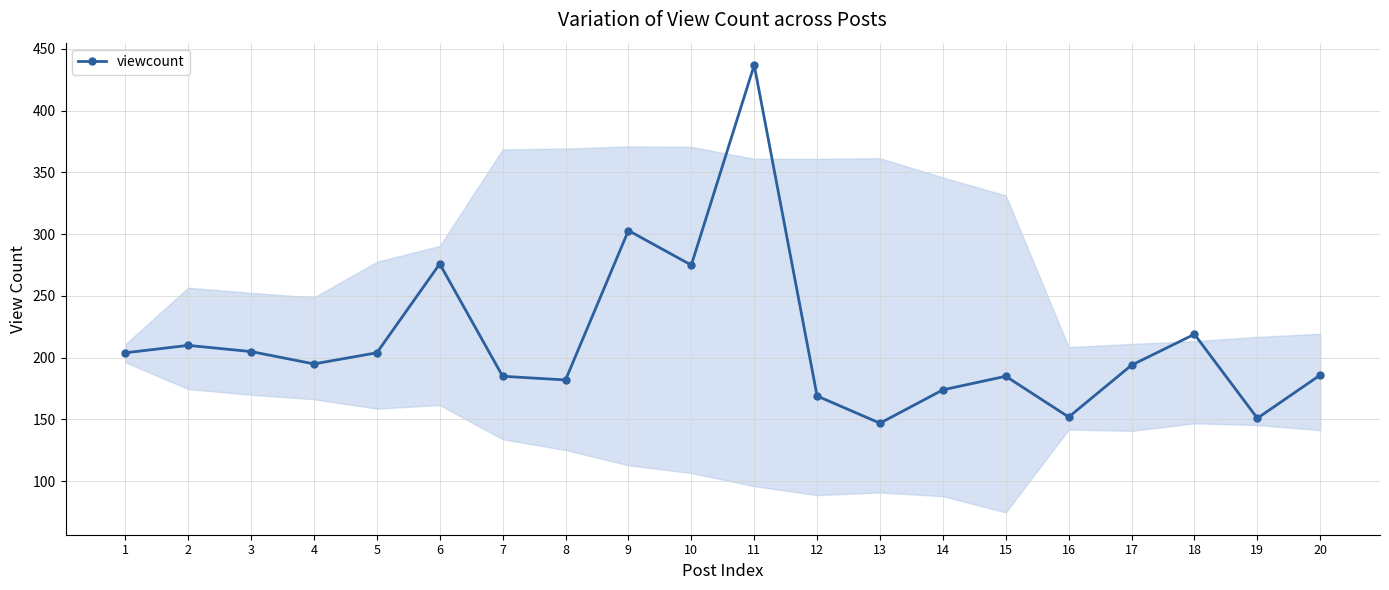

What is the smallest value displayed?

147